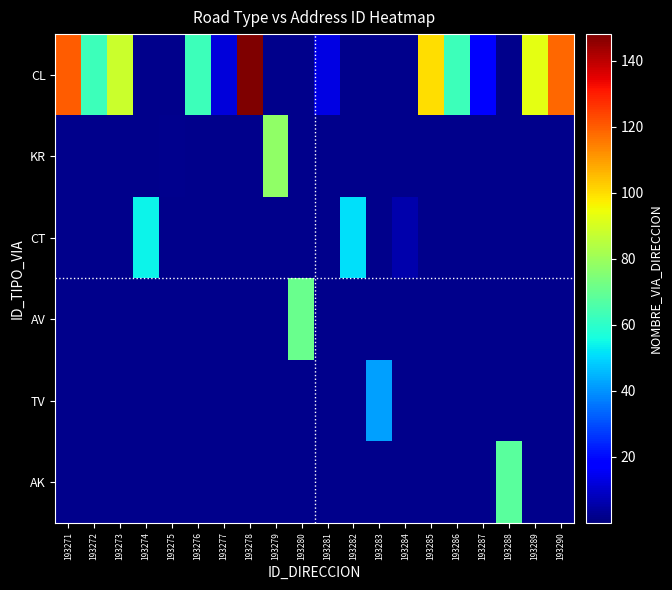

Rank the series by their maximum value, from lowest to highest.

TV, CT, AK, AV, KR, CL